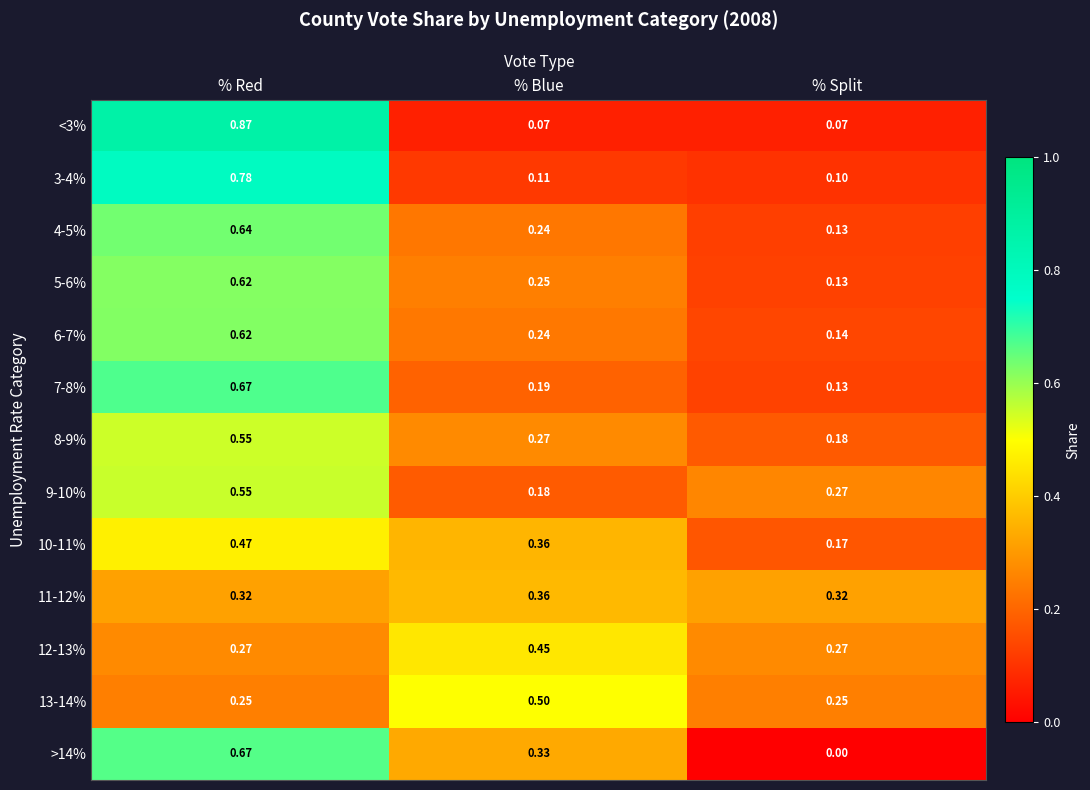

At which category is the sum across all series the highest?

% Red